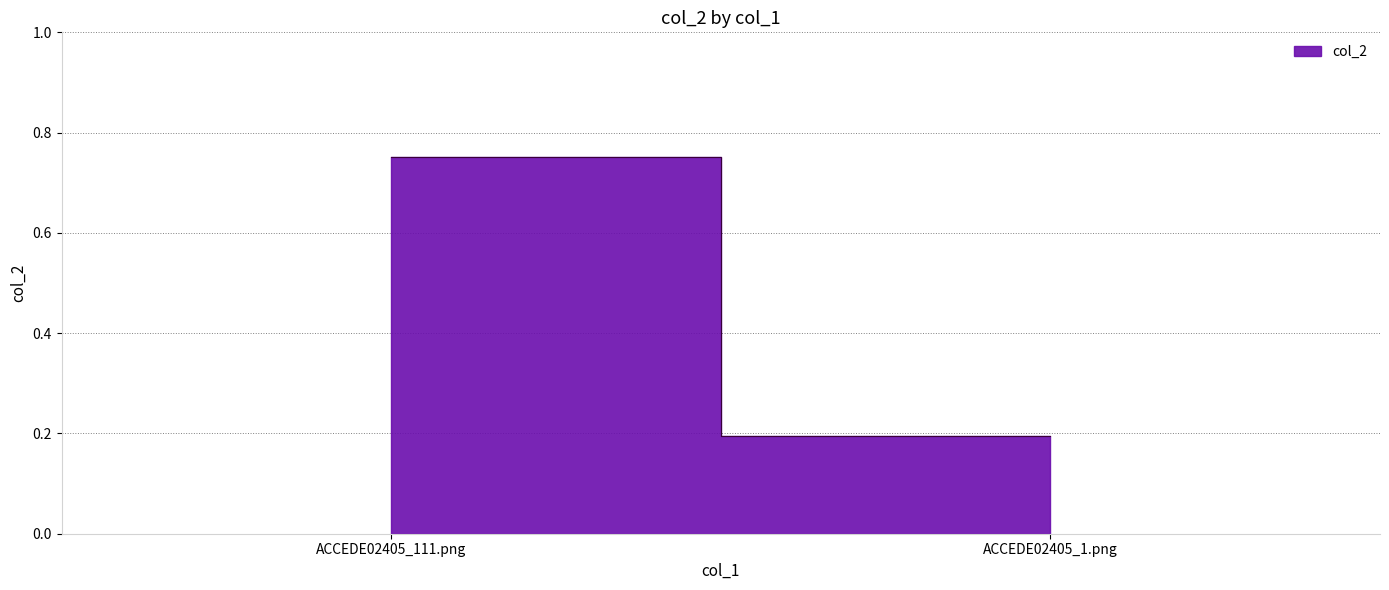

Reading right to left, list all the values displayed in this chart.

0.2	0.8